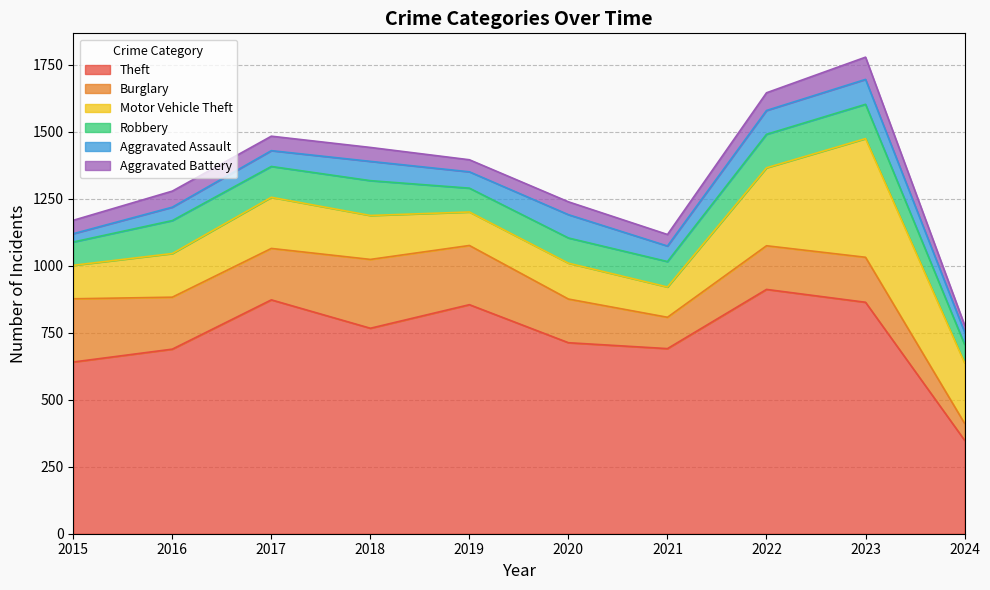

What is the smallest value displayed?

26